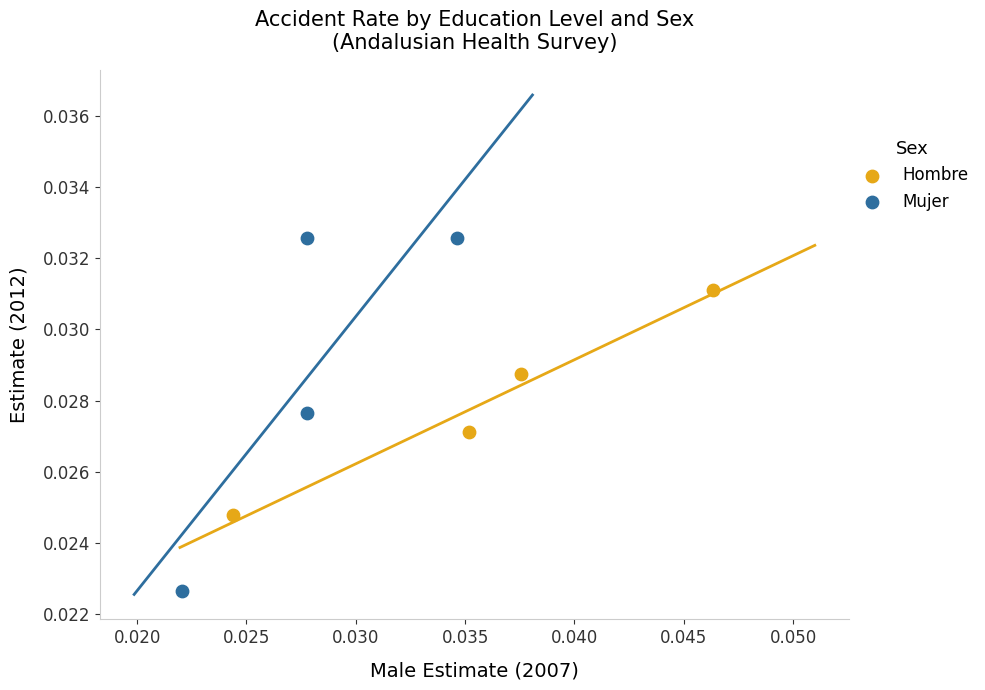

Which series has the widest spread of Y values?

Mujer